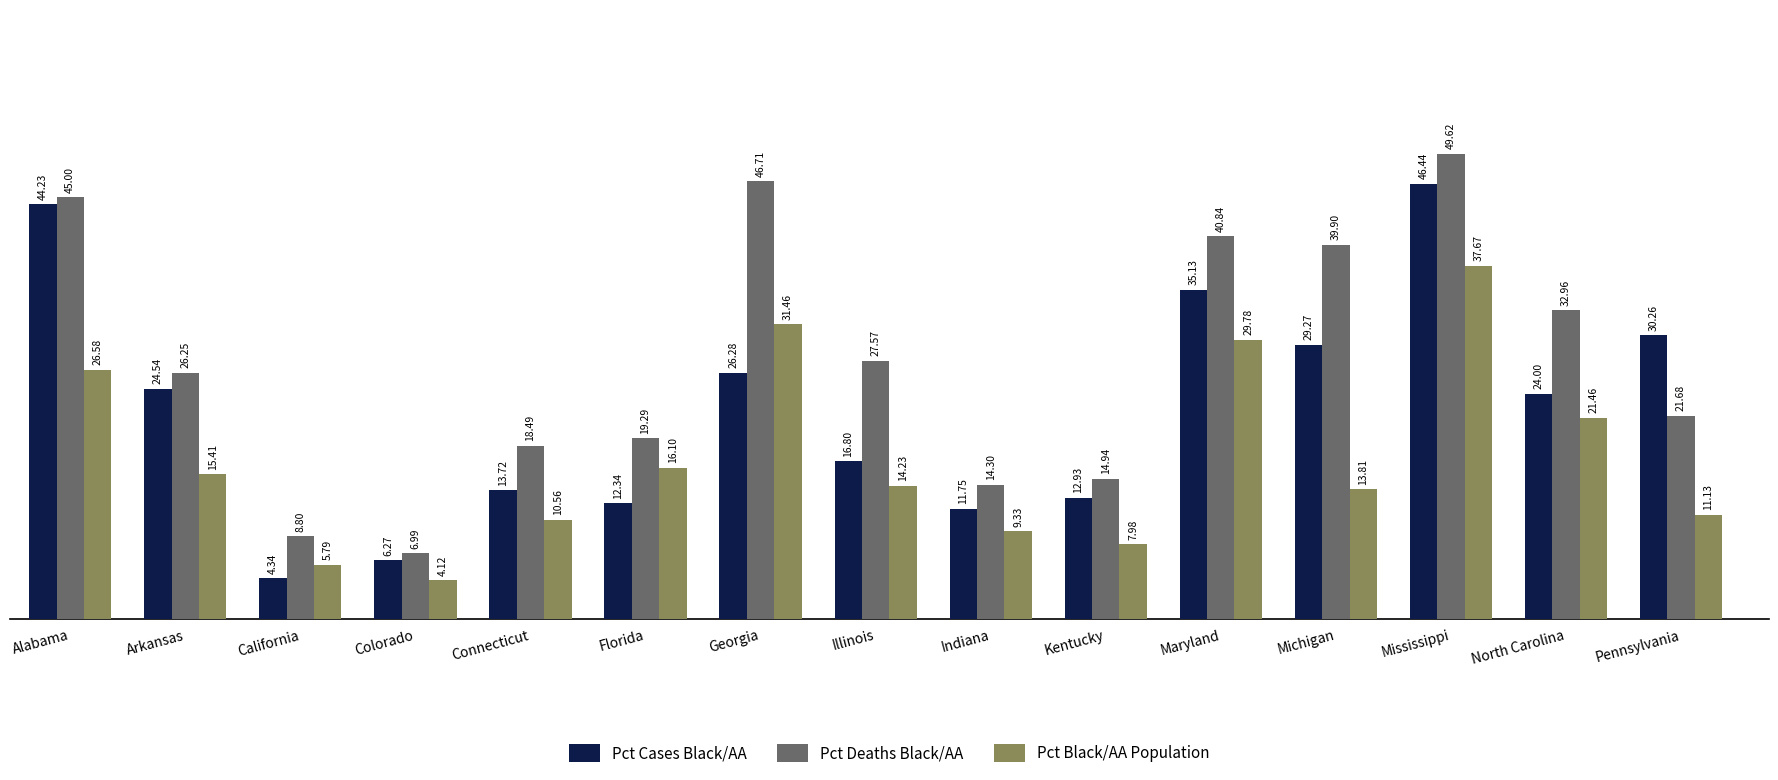

What is the label of the 14th bar from the right?

Arkansas